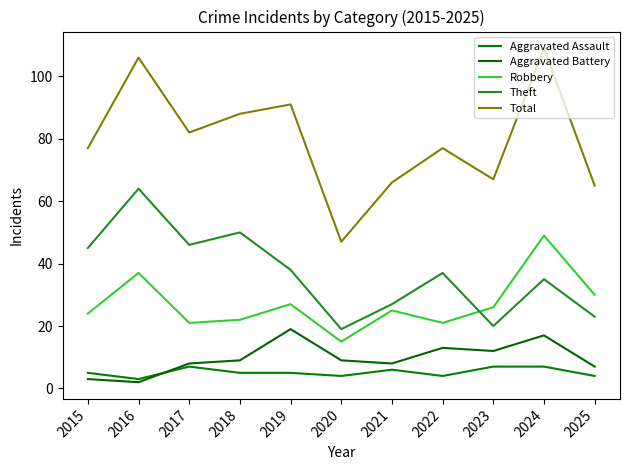

What is the highest value of the Aggravated Assault series?

7